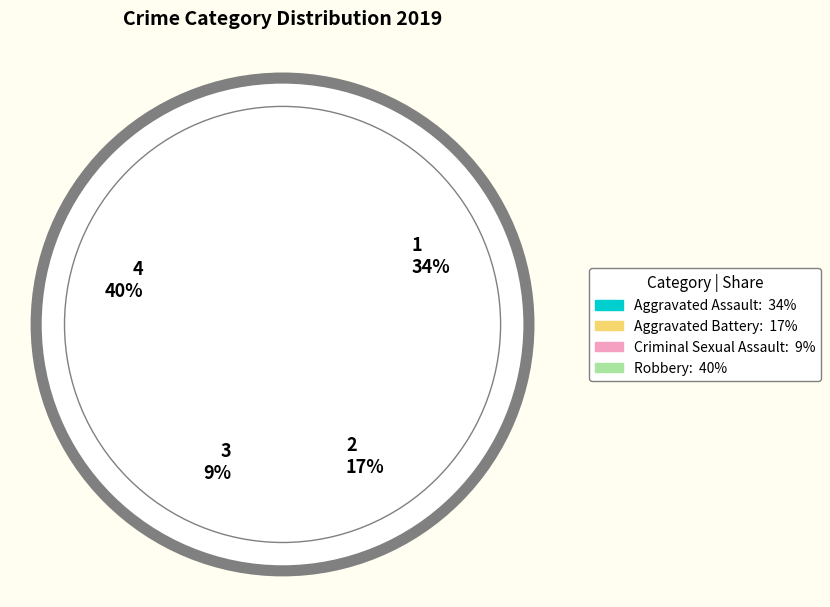

Is the sum of Aggravated Battery and Aggravated Assault greater than half?

Yes